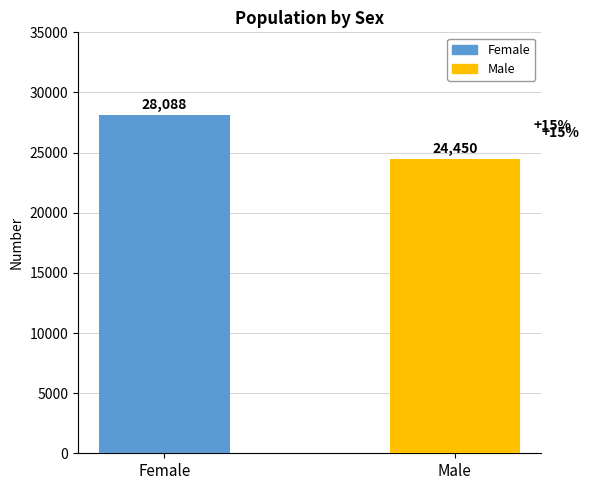

Rank the categories by value from highest to lowest.

Female, Male